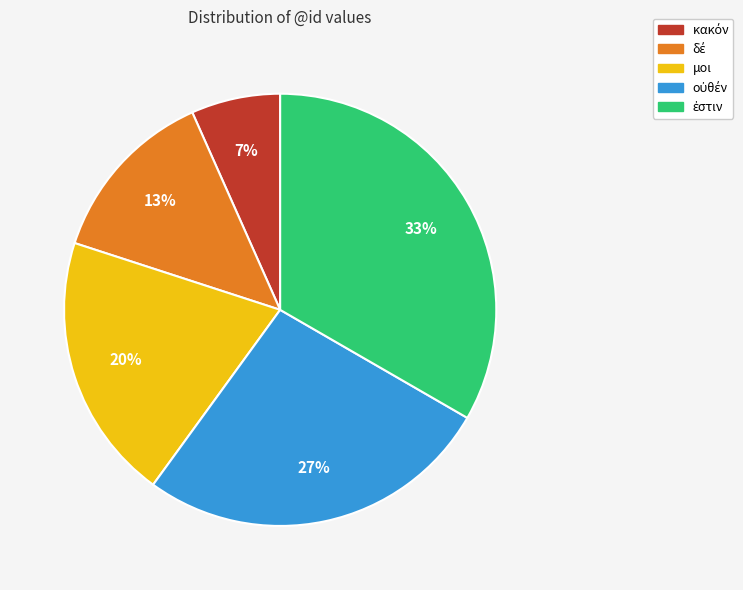

Does μοι account for over 50% of the chart?

No